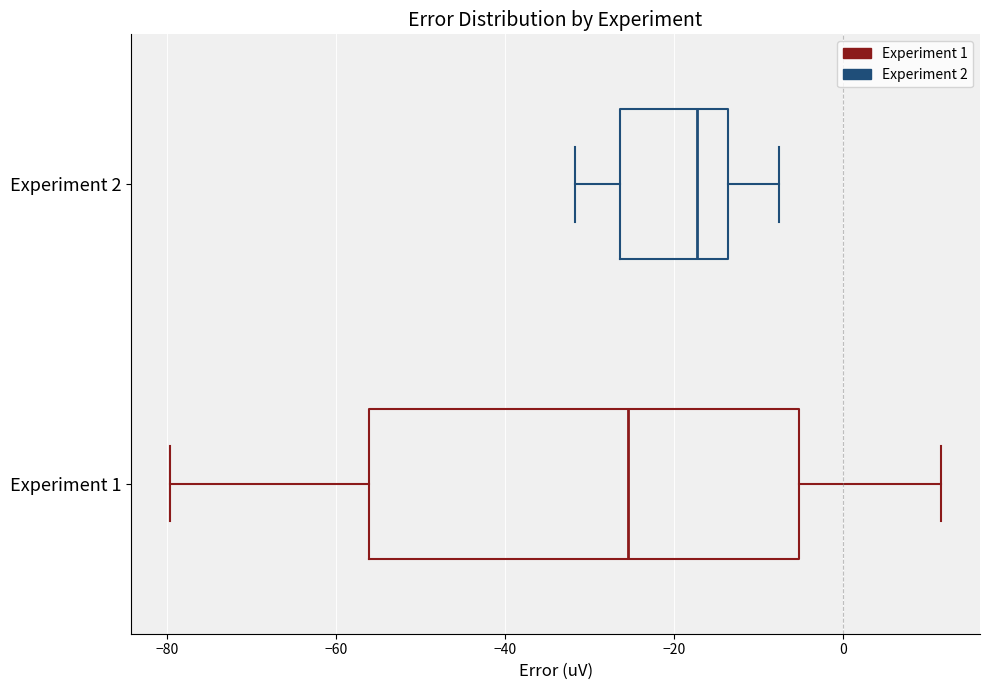

Which box's median line is the furthest to the right?

Experiment 2